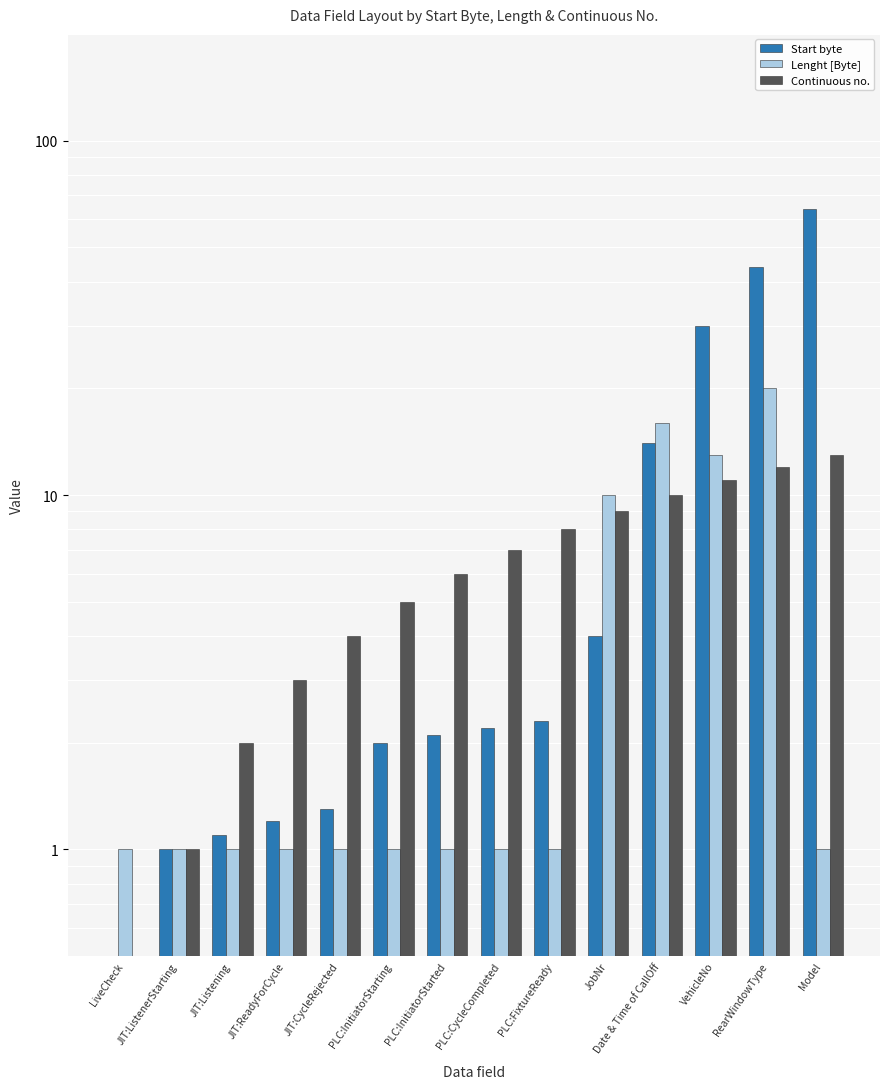

Does the chart contain stacked bars?

No